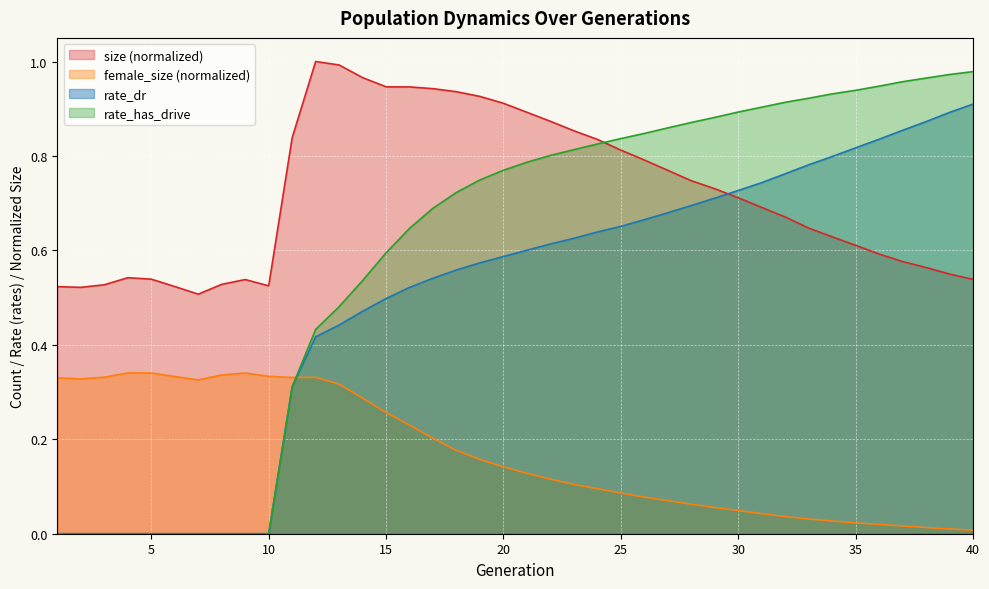

What is the total value across all series at 22?

2.4